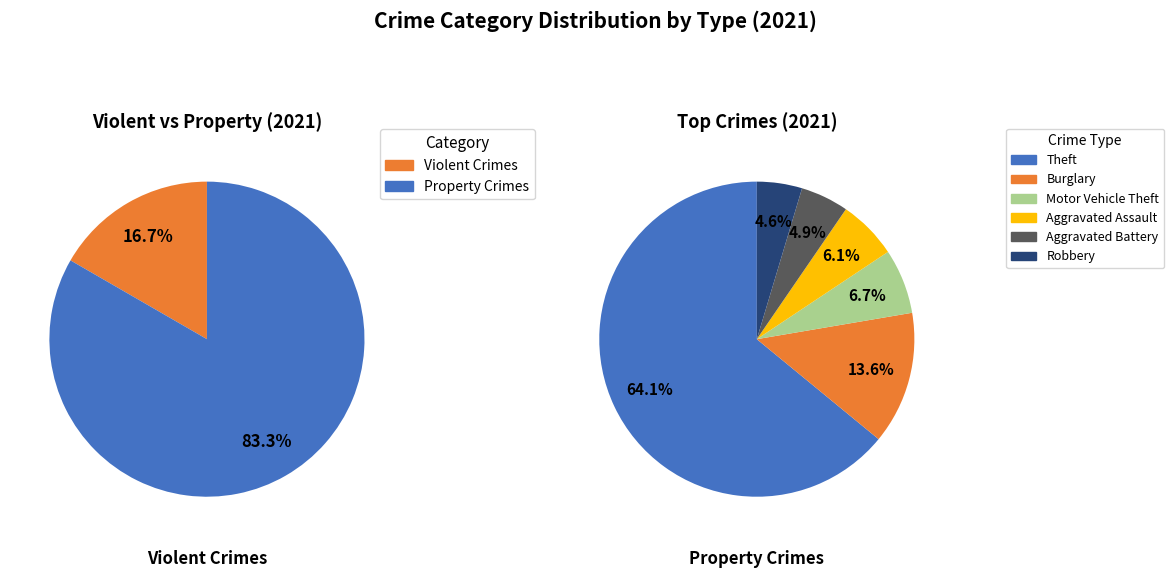

Which slice is the largest?

Theft